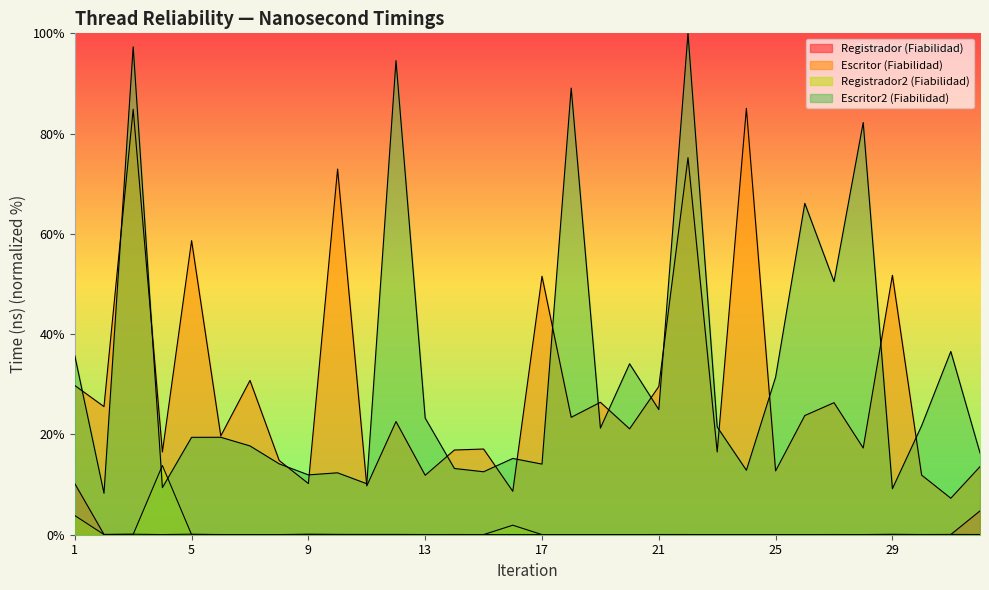

Reading left to right, transcribe all the data shown in this chart.

Registrador (Fiabilidad): 1=10.2	2=0.1	3=0.1	4=0.0	5=0.1	6=0.0	7=0.0	8=0.0	9=0.1	10=0.1	11=0.1	12=0.1	13=0.0	14=0.0	15=0.0	16=0.0	17=0.0	18=0.0	19=0.0	20=0.0	21=0.0	22=0.0	23=0.0	24=0.0	25=0.0	26=0.0	27=0.0	28=0.0	29=0.1	30=0.0	31=0.0	32=4.7
Escritor (Fiabilidad): 1=29.8	2=25.6	3=84.9	4=16.5	5=58.7	6=19.7	7=30.8	8=14.8	9=10.2	10=72.9	11=9.7	12=22.6	13=11.9	14=16.9	15=17.1	16=8.7	17=51.6	18=23.4	19=26.4	20=21.1	21=29.6	22=75.2	23=16.5	24=85.0	25=12.7	26=23.8	27=26.3	28=17.3	29=51.8	30=11.9	31=7.3	32=13.6
Registrador2 (Fiabilidad): 1=3.8	2=0.0	3=0.1	4=13.8	5=0.0	6=0.0	7=0.0	8=0.0	9=0.0	10=0.0	11=0.0	12=0.0	13=0.0	14=0.0	15=0.0	16=1.9	17=0.0	18=0.0	19=0.0	20=0.0	21=0.0	22=0.0	23=0.0	24=0.0	25=0.0	26=0.0	27=0.0	28=0.0	29=0.0	30=0.0	31=0.1	32=0.0
Escritor2 (Fiabilidad): 1=35.7	2=8.3	3=97.3	4=9.4	5=19.4	6=19.4	7=17.7	8=14.1	9=11.9	10=12.3	11=10.2	12=94.6	13=23.3	14=13.2	15=12.6	16=15.2	17=14.1	18=89.1	19=21.3	20=34.1	21=25.0	22=100.0	23=21.5	24=12.9	25=31.4	26=66.1	27=50.5	28=82.2	29=9.2	30=21.7	31=36.5	32=16.3